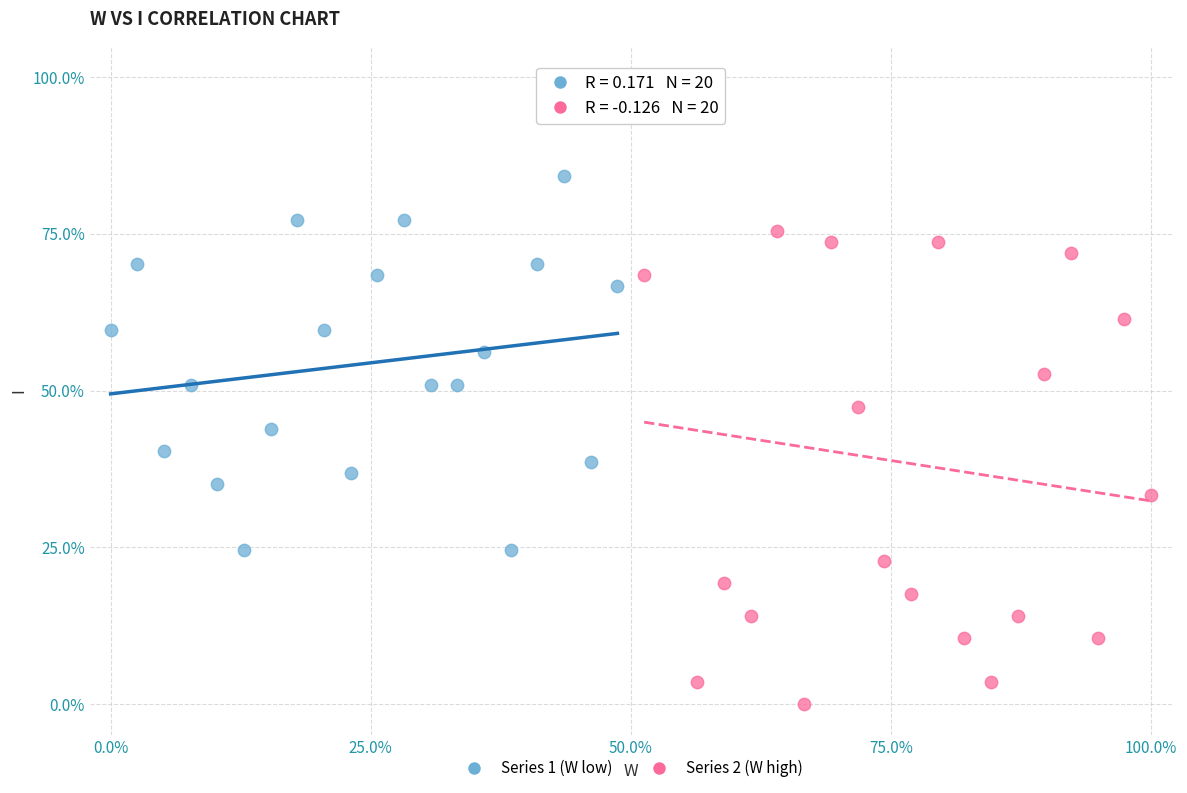

Which series contains the lowest Y value?

Series 2 (W high)